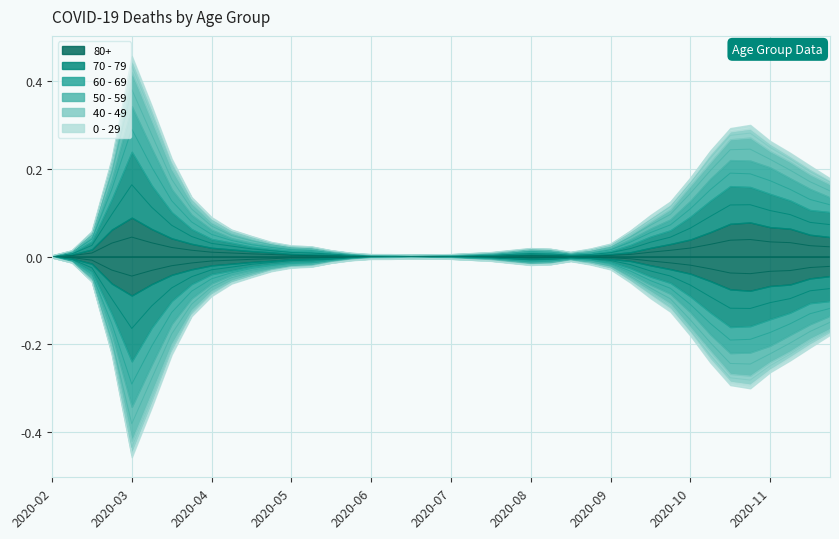

What is the difference between the 50 - 59 values at 2020-10-05 and 2020-10-26?

0.1